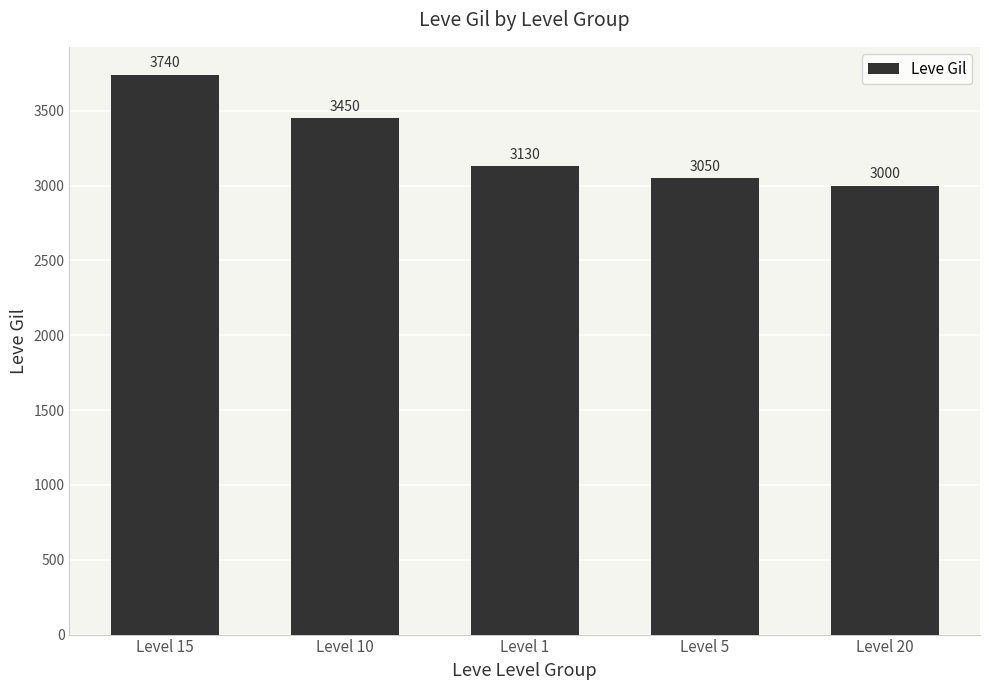

List the labels in order of value, largest first.

Level 15, Level 10, Level 1, Level 5, Level 20